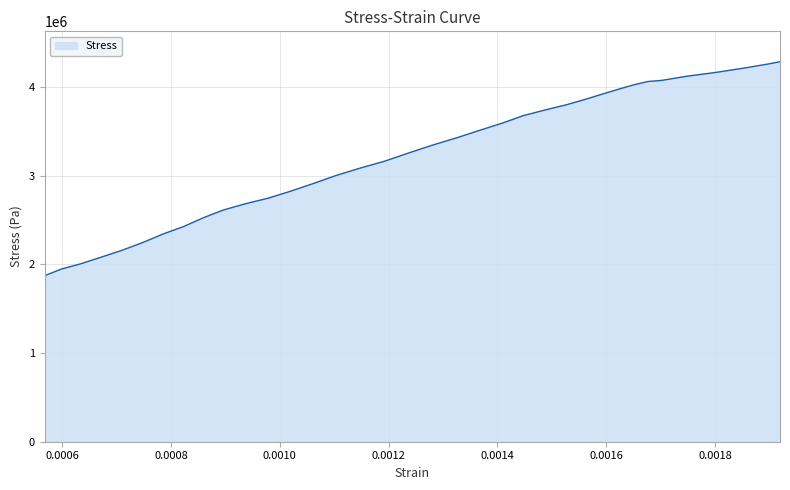

What is the difference between the maximum and minimum values?

2414257.9